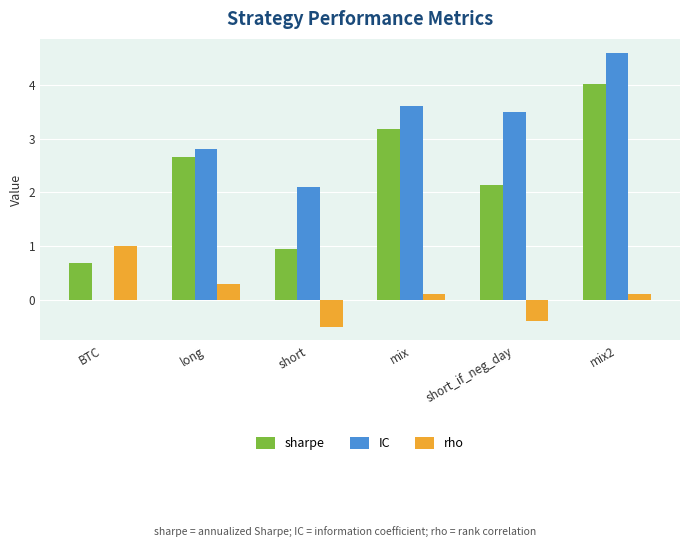

Which series has the largest total across all categories?

IC